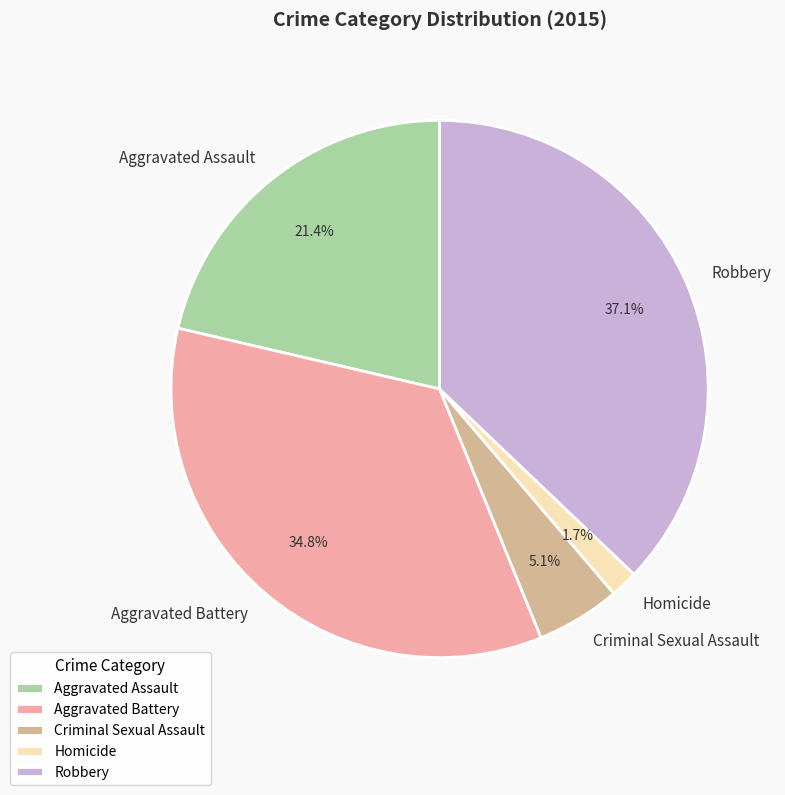

Which has a higher value, Aggravated Battery or Homicide?

Aggravated Battery